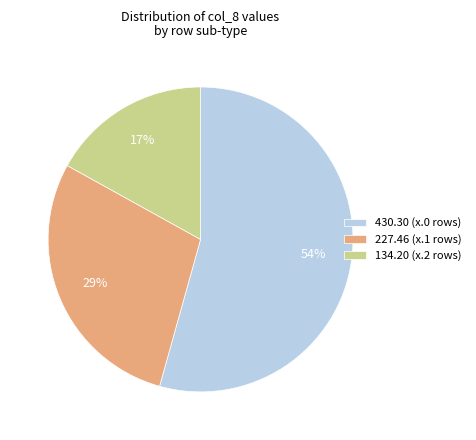

To the nearest percent, what is the combined percentage of 227.46 (x.1 rows) and 430.30 (x.0 rows)?

83%